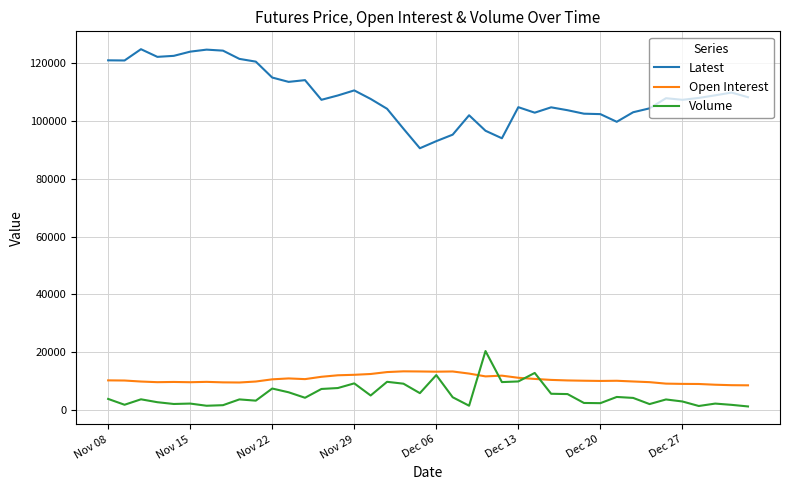

How many distinct data groups are displayed?

3